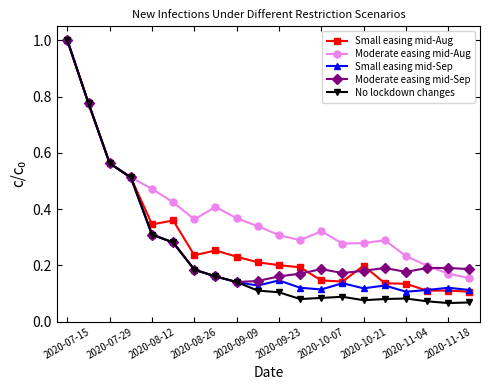

What is the sum of all Moderate easing mid-Sep values?

5.9